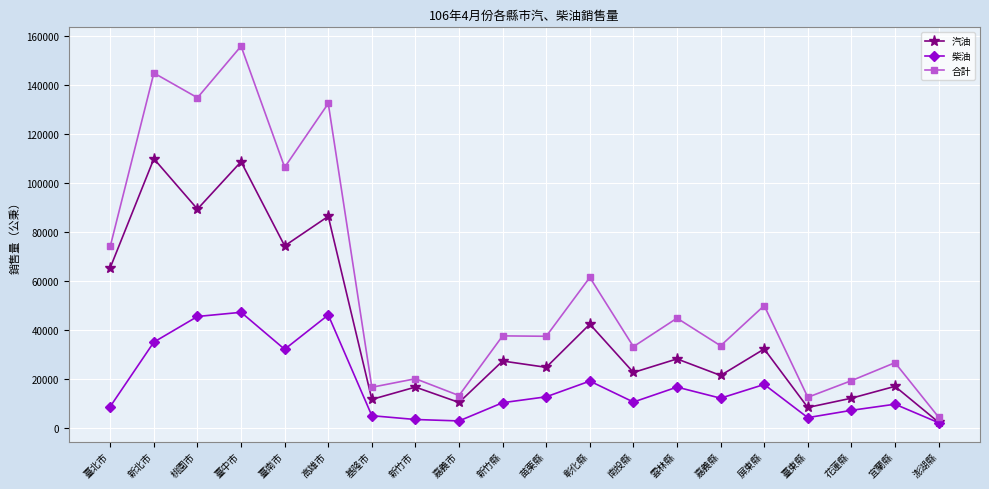

What is the sum of all 合計 values?

1158289